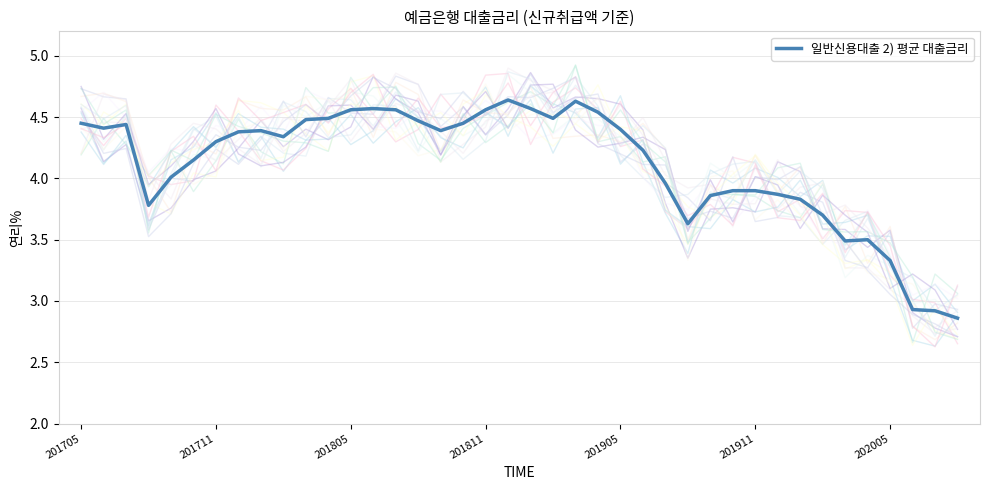

What is the difference between the second highest and minimum values?

1.8